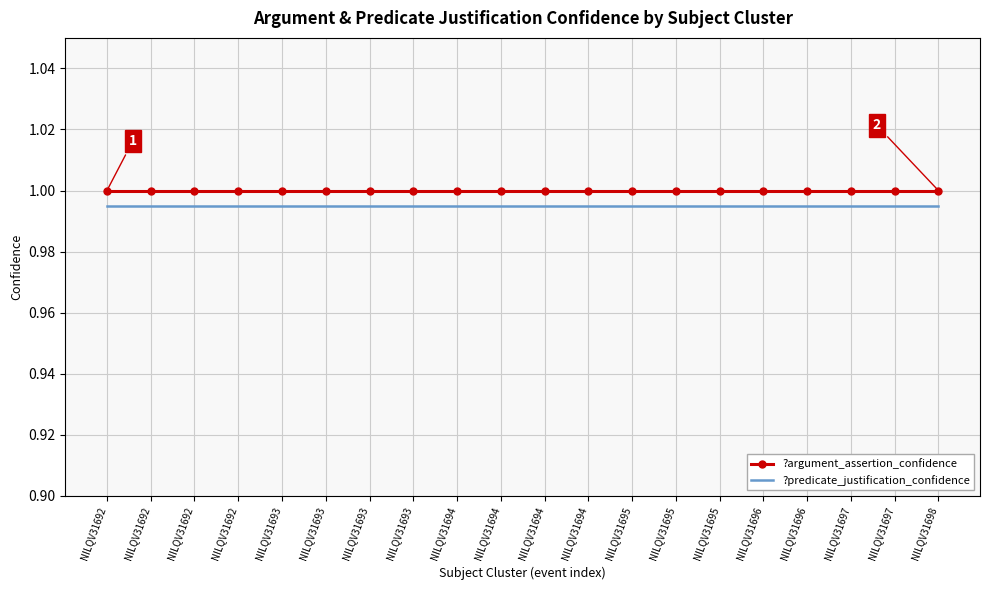

Rank the series by their average value, from lowest to highest.

?predicate_justification_confidence, ?argument_assertion_confidence